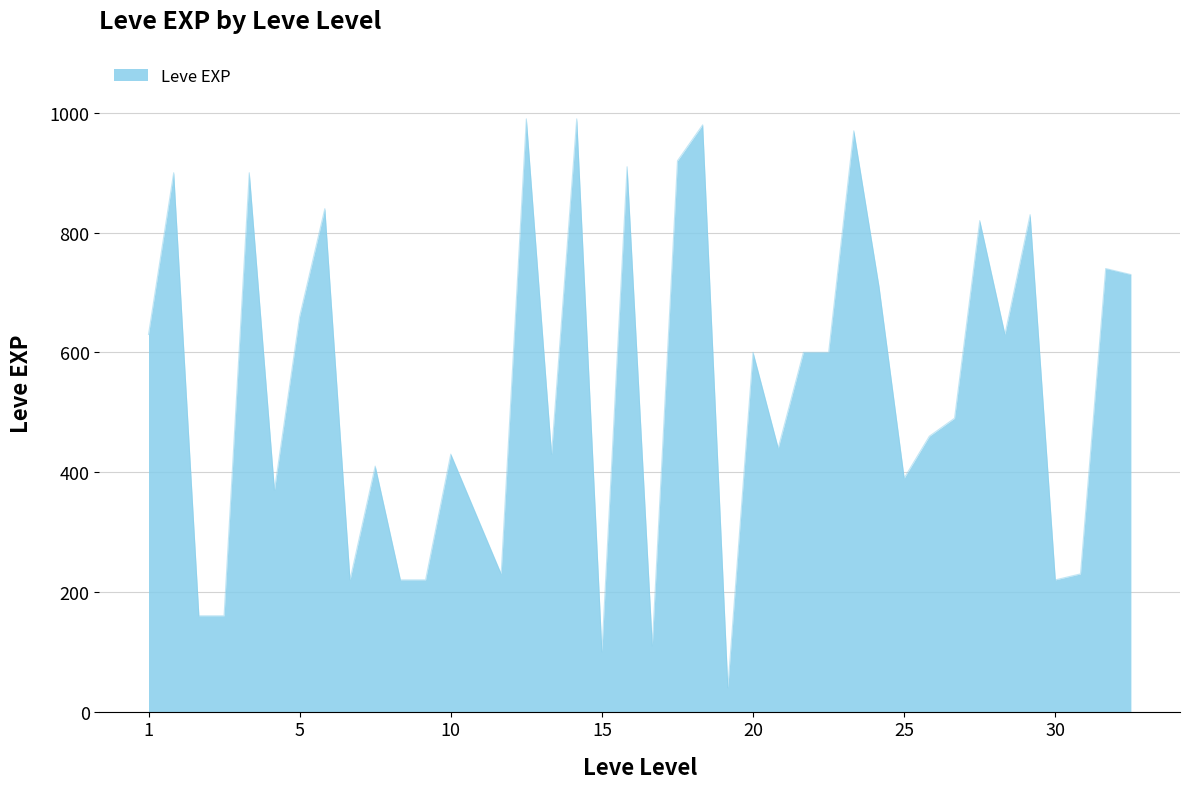

What is the minimum value shown in the chart?

40